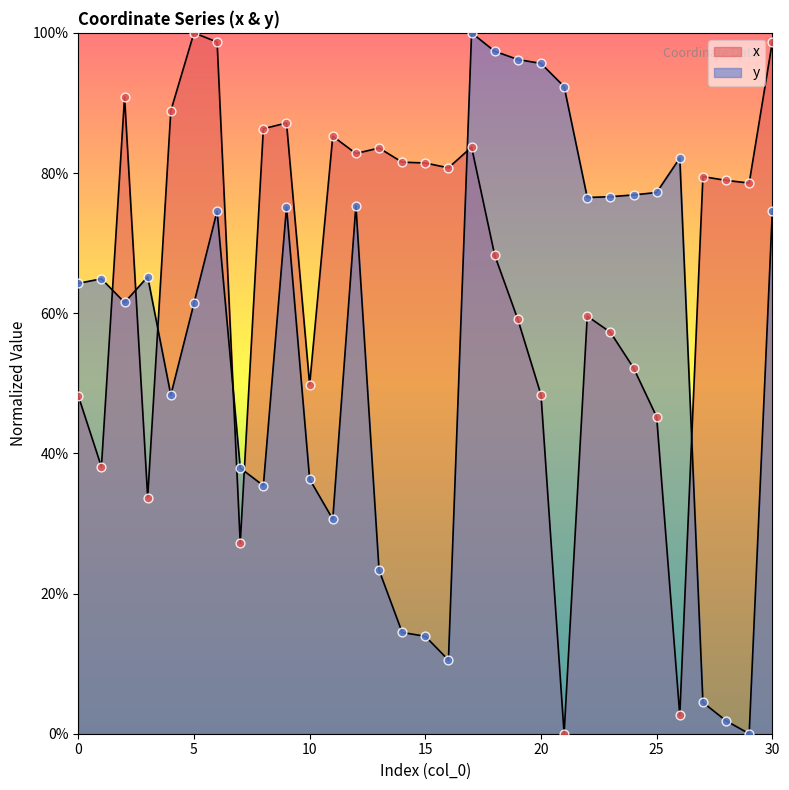

What is the total value across all series at 25?

1.2